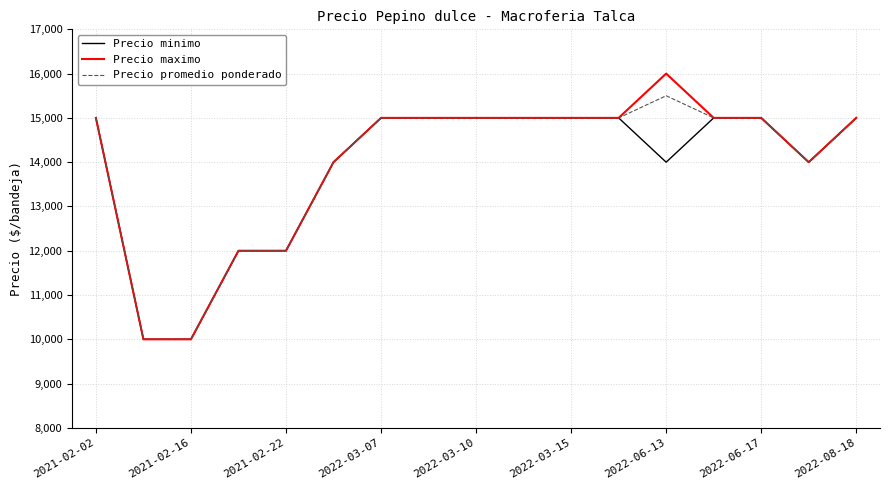

What is the highest value of the Precio maximo series?

16000